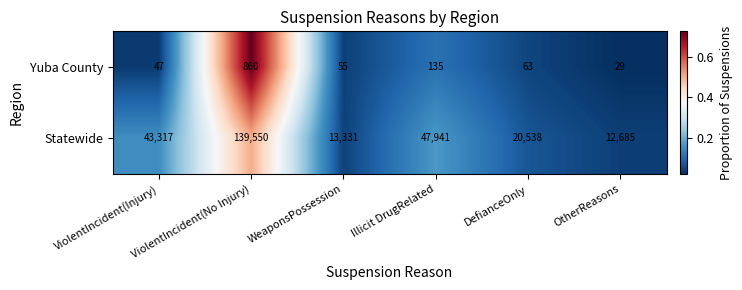

Which series has the largest total across all categories?

Statewide